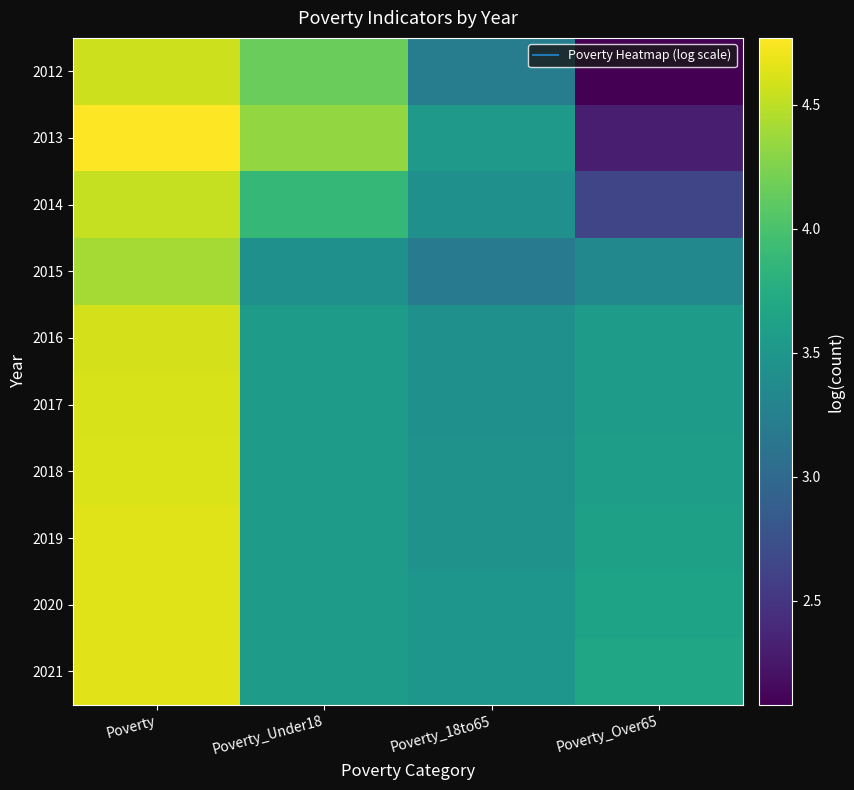

Which series has the largest range (max minus min)?

2012